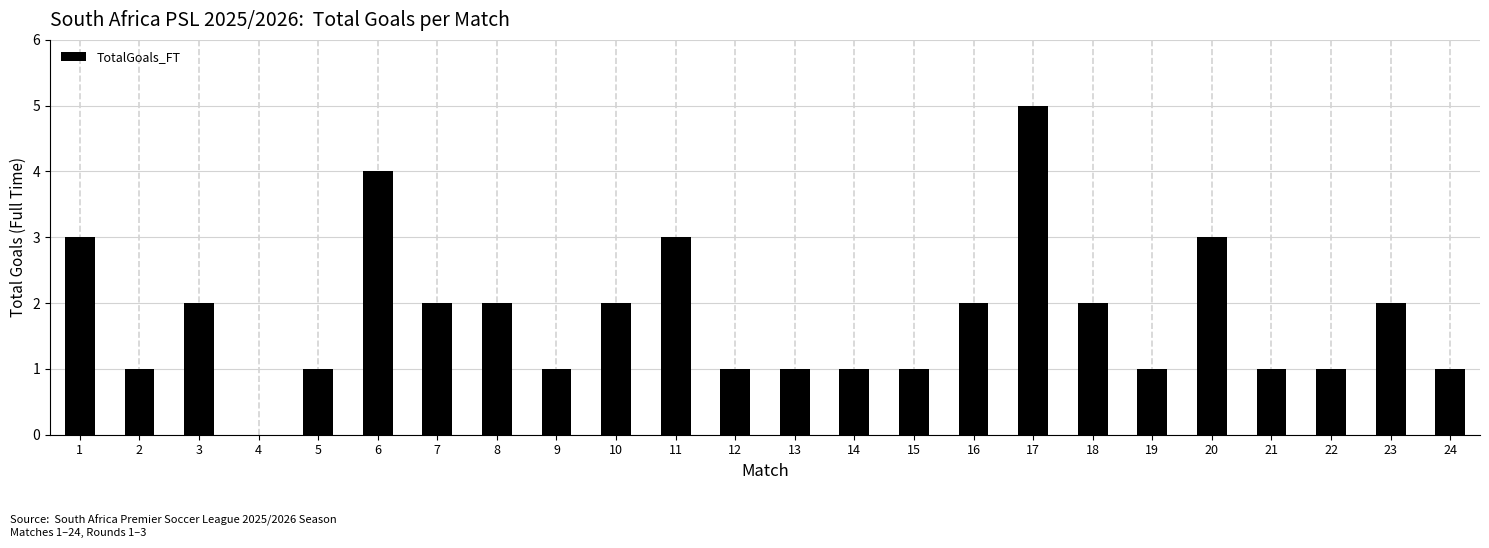

Reading left to right, transcribe all the data shown in this chart.

1=3	2=1	3=2	4=0	5=1	6=4	7=2	8=2	9=1	10=2	11=3	12=1	13=1	14=1	15=1	16=2	17=5	18=2	19=1	20=3	21=1	22=1	23=2	24=1